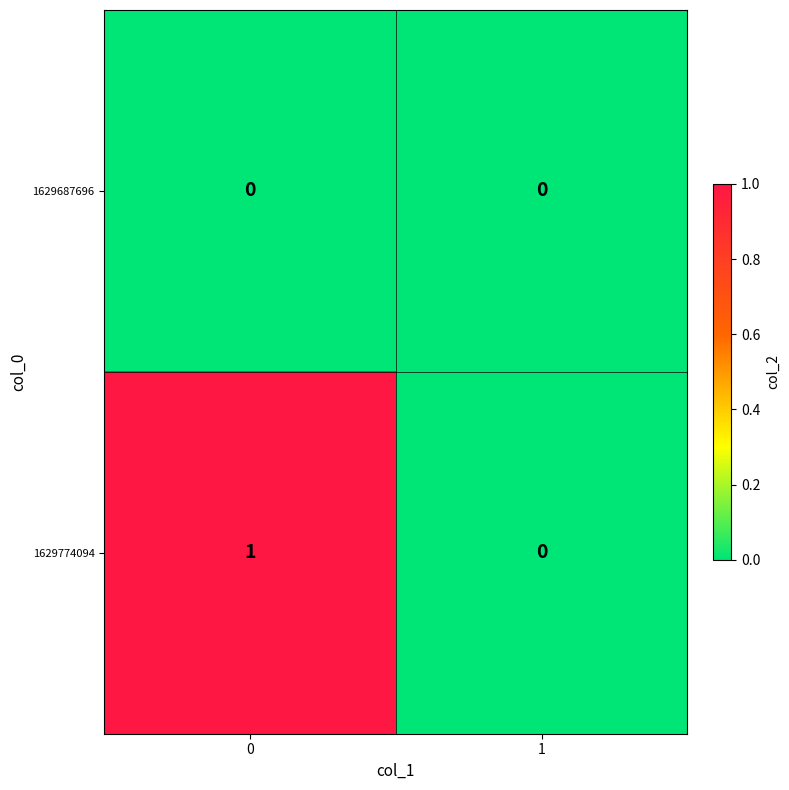

Is it true that 1629774094 equals 0 at 1?

True